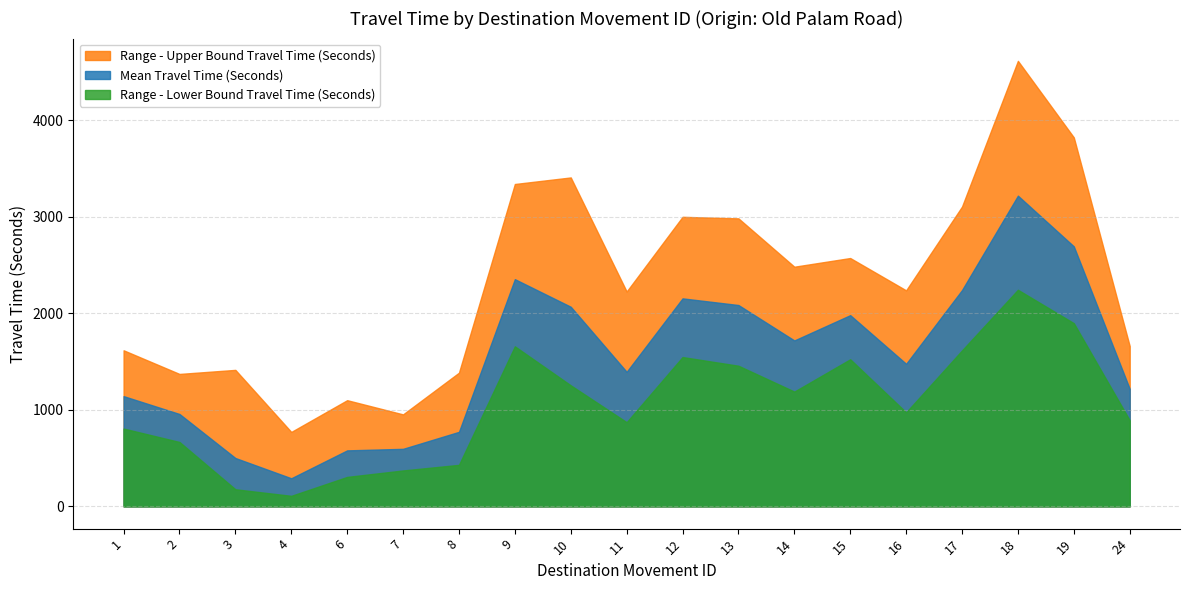

What is the minimum value shown in the chart?

109